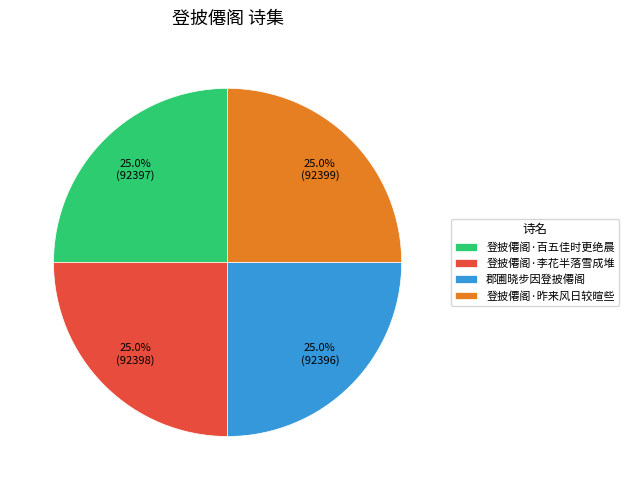

Is there any slice that represents more than half of the pie?

No